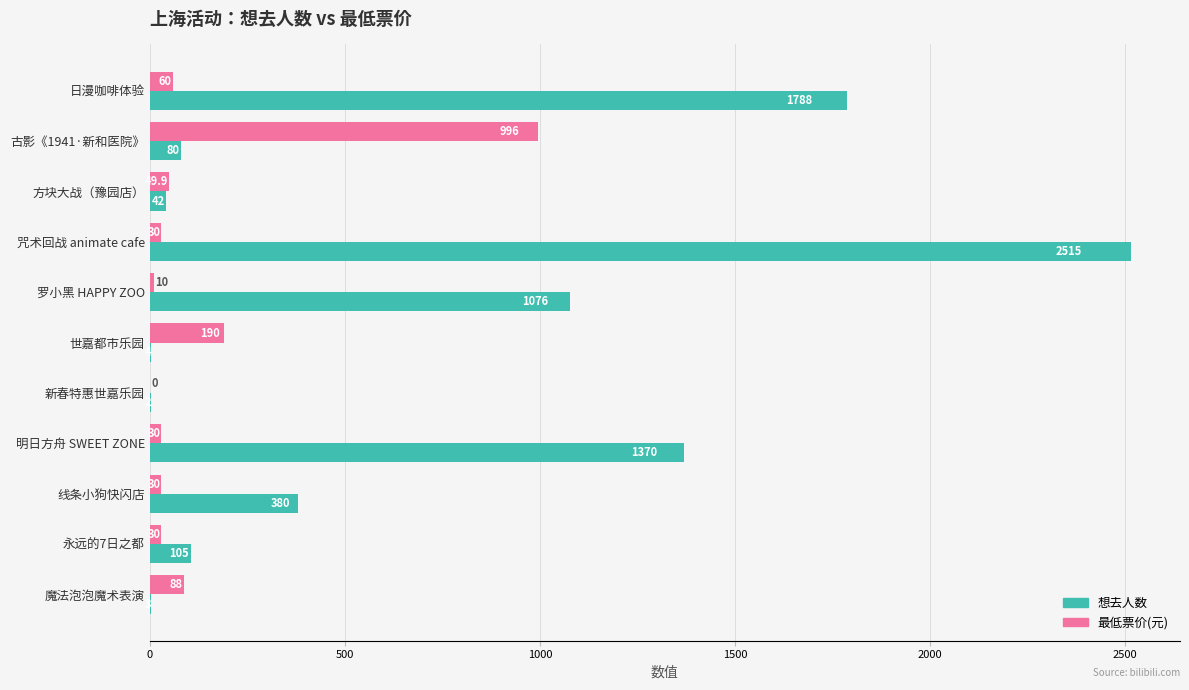

The 想去人数 series shows 1443.3 at 罗小黑 HAPPY ZOO. True or false?

False